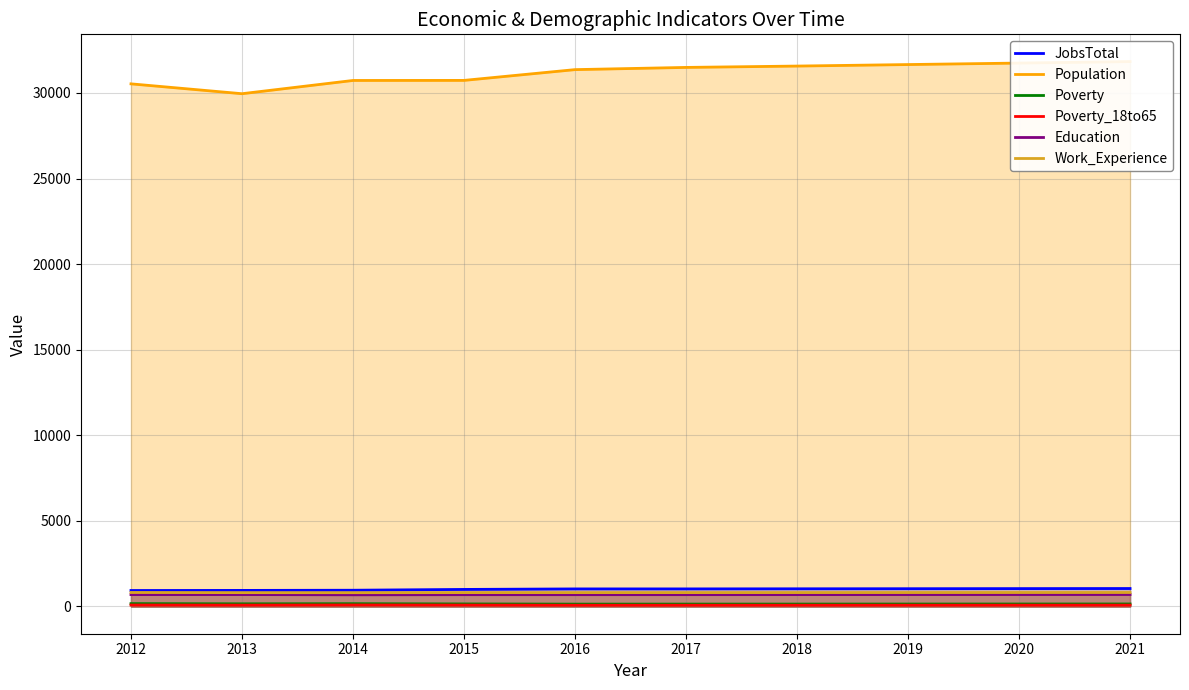

How many series are shown in this chart?

6